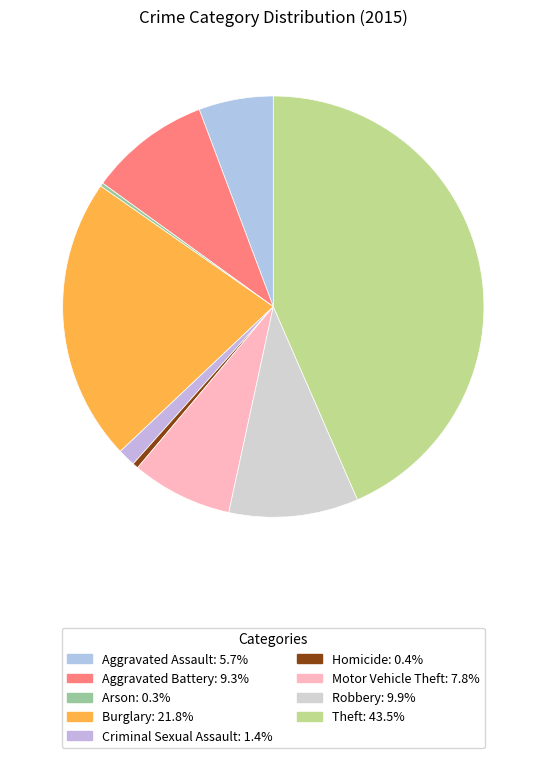

Is it true that Homicide is 0% of the pie?

True